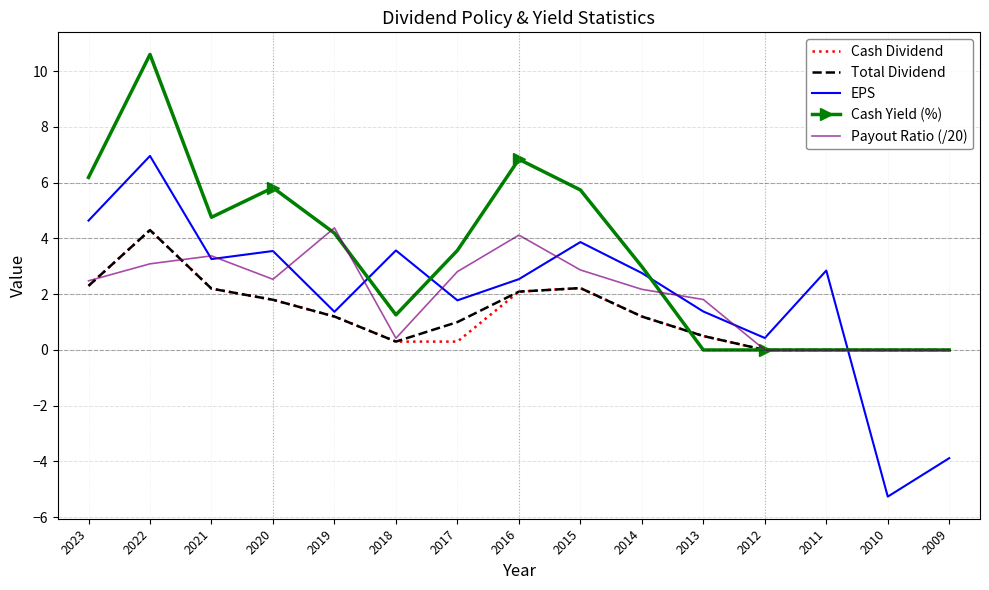

Is it true that Cash Dividend equals 2.3 at 2023?

True